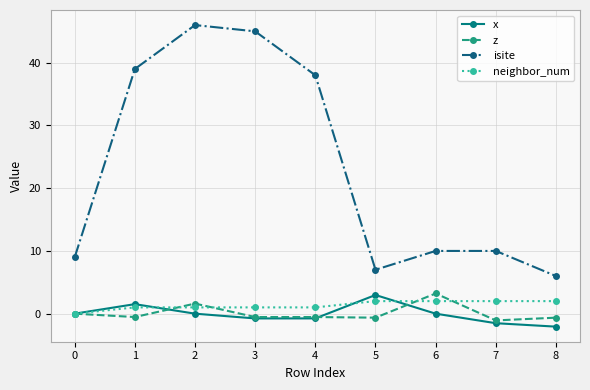

Which series has the largest total across all categories?

isite